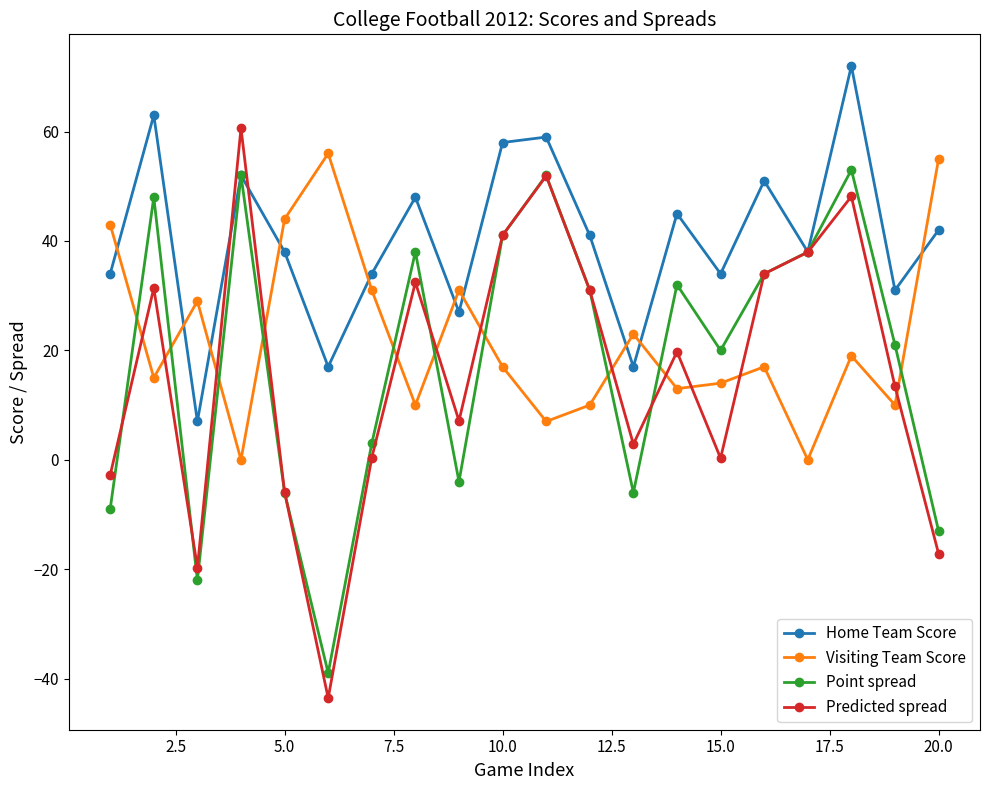

Is this an area chart (filled region under the line)?

No